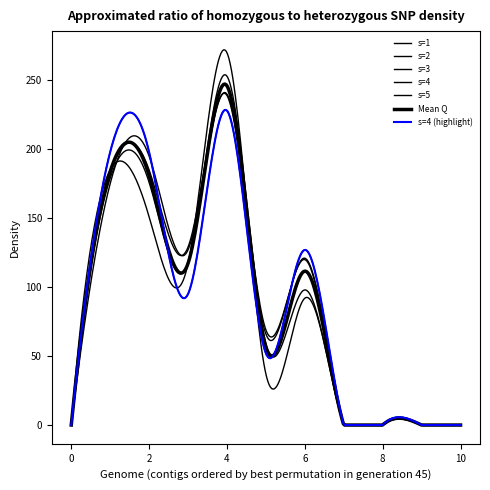

At which category does s=2 reach its first local valley?

3